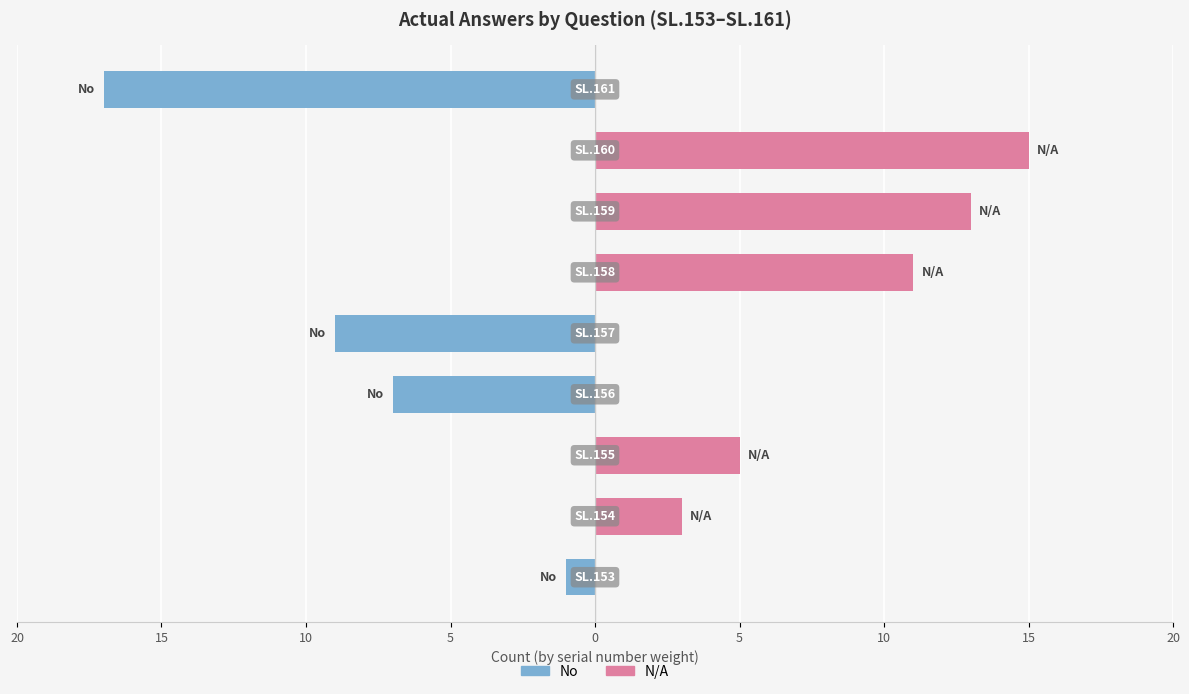

What is the greatest value displayed?

15